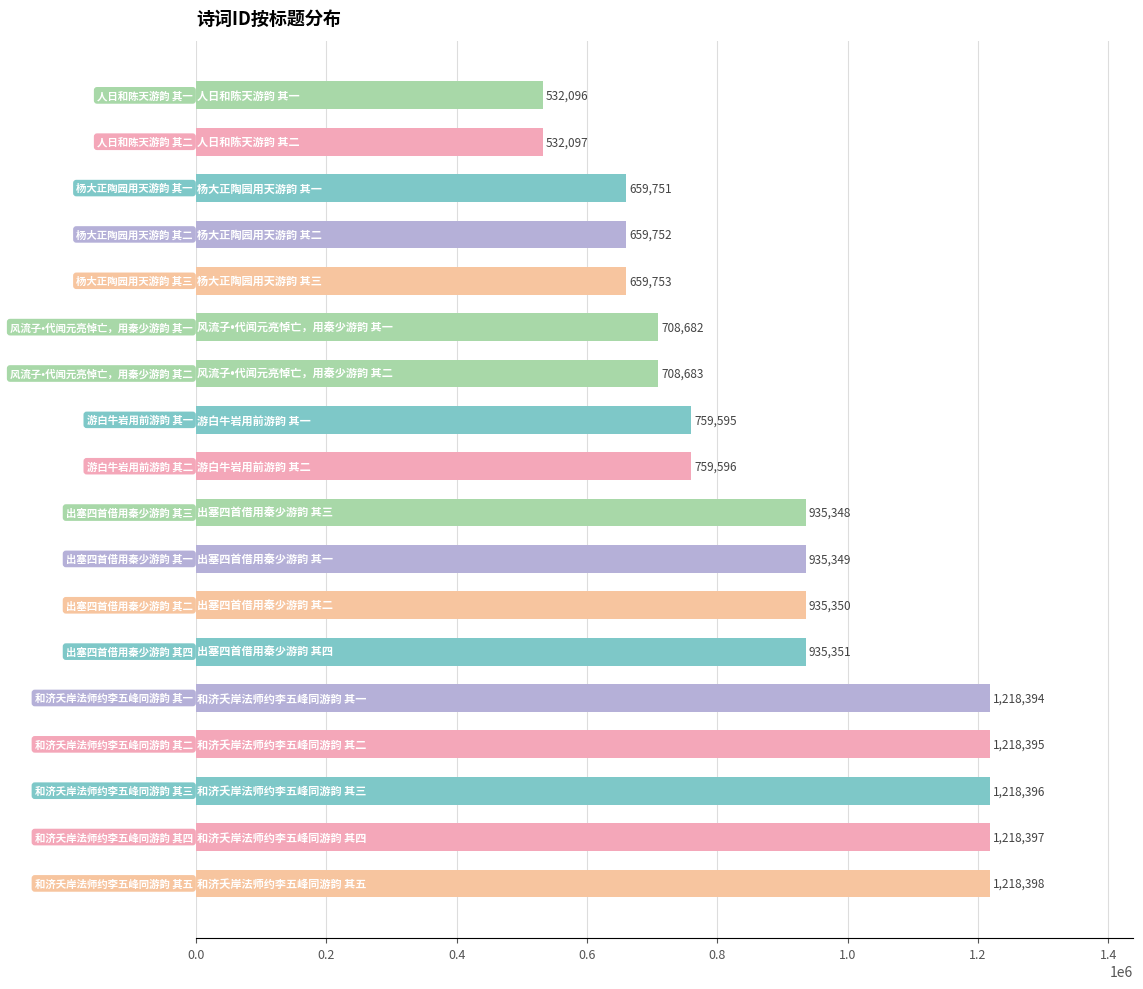

What is the minimum value shown in the chart?

532096